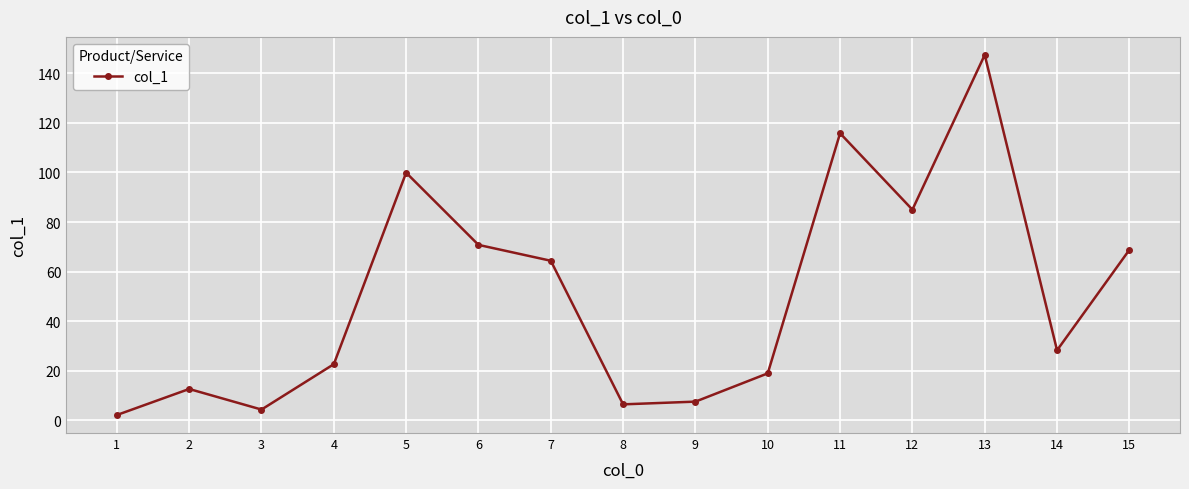

Reading right to left, transcribe all the data shown in this chart.

15=68.8	14=28.3	13=147.4	12=85.0	11=115.8	10=19.0	9=7.6	8=6.5	7=64.4	6=70.8	5=99.9	4=22.7	3=4.4	2=12.7	1=2.2